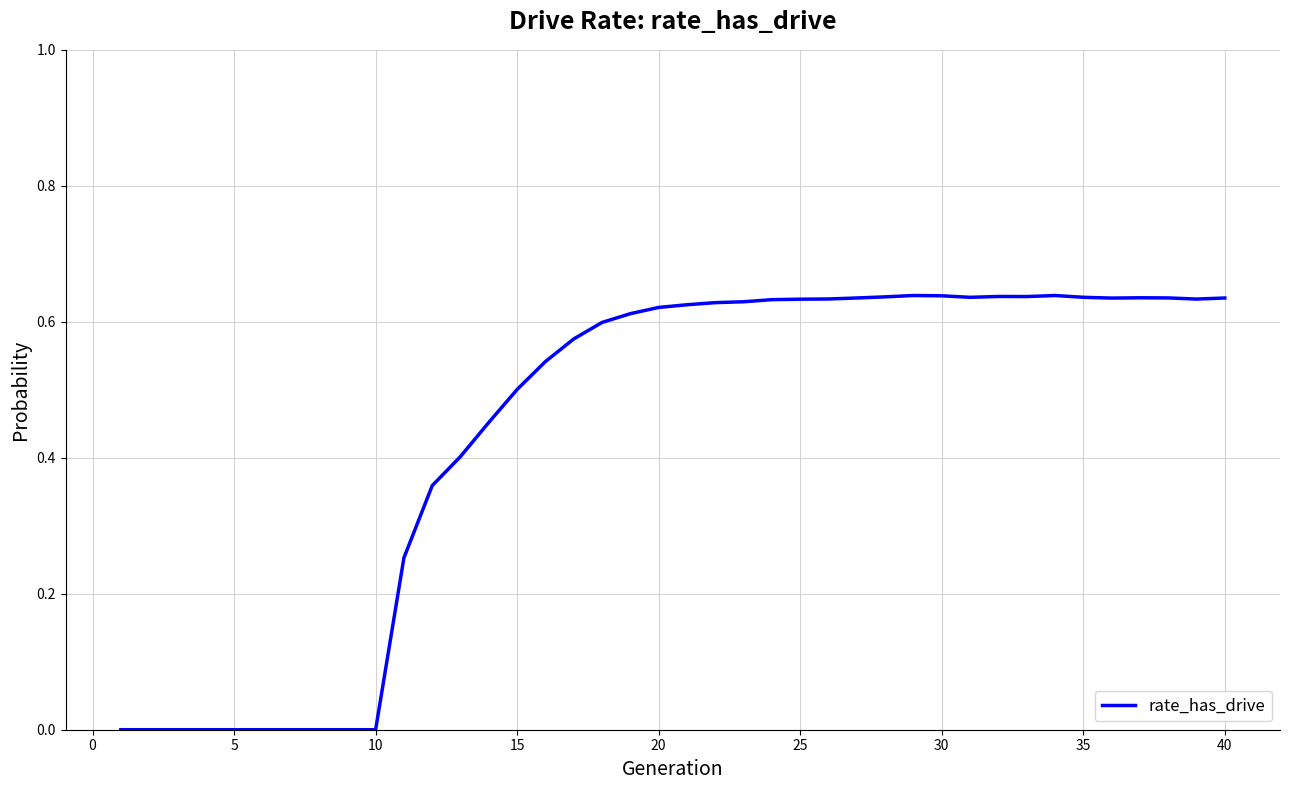

Reading right to left, transcribe all the data shown in this chart.

0.6	0.6	0.6	0.6	0.6	0.6	0.6	0.6	0.6	0.6	0.6	0.6	0.6	0.6	0.6	0.6	0.6	0.6	0.6	0.6	0.6	0.6	0.6	0.6	0.5	0.5	0.5	0.4	0.4	0.3	0.0	0.0	0.0	0.0	0.0	0.0	0.0	0.0	0.0	0.0